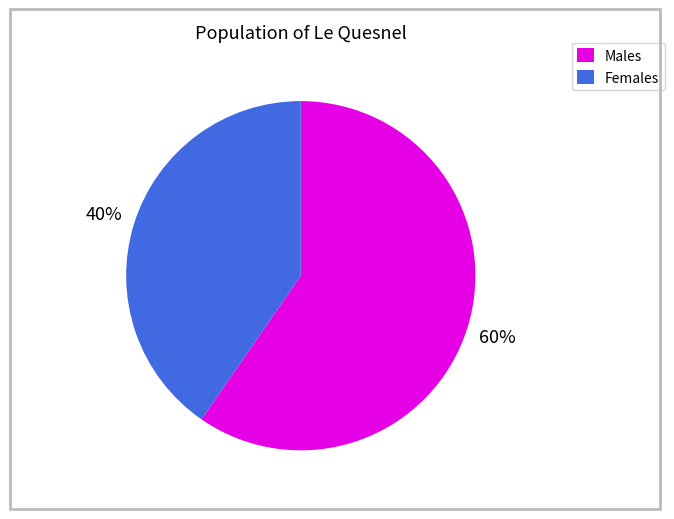

Count the number of slices in the pie.

2